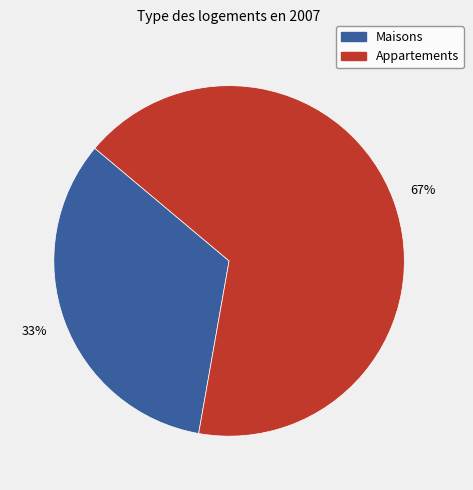

Rank the categories by value from lowest to highest.

Maisons, Appartements